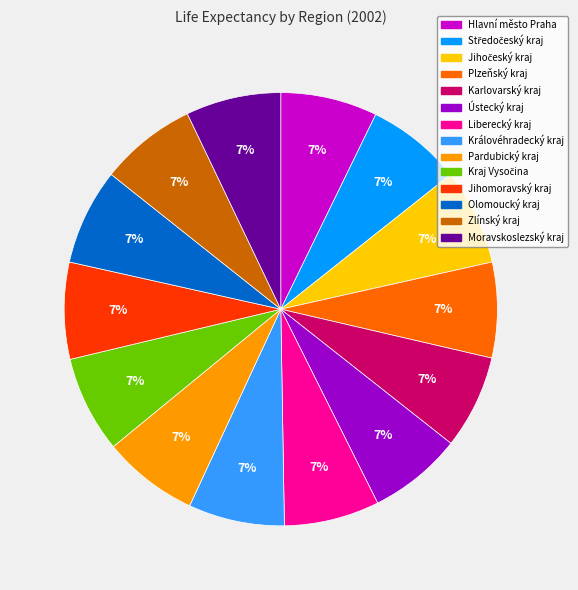

To the nearest percent, what percentage of the pie is Hlavní město Praha?

7%